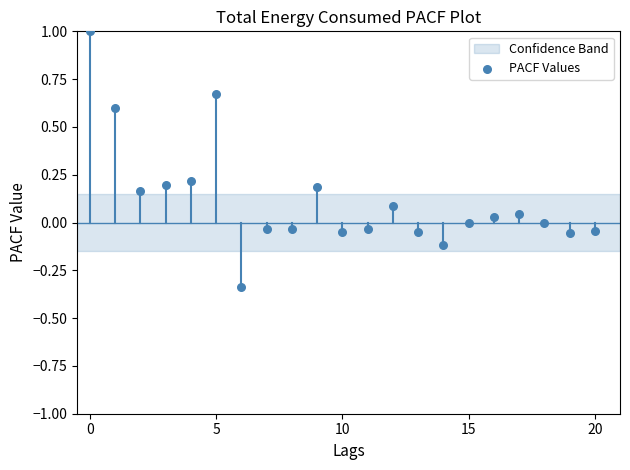

What is the range of Y values (max minus min)?

1.3